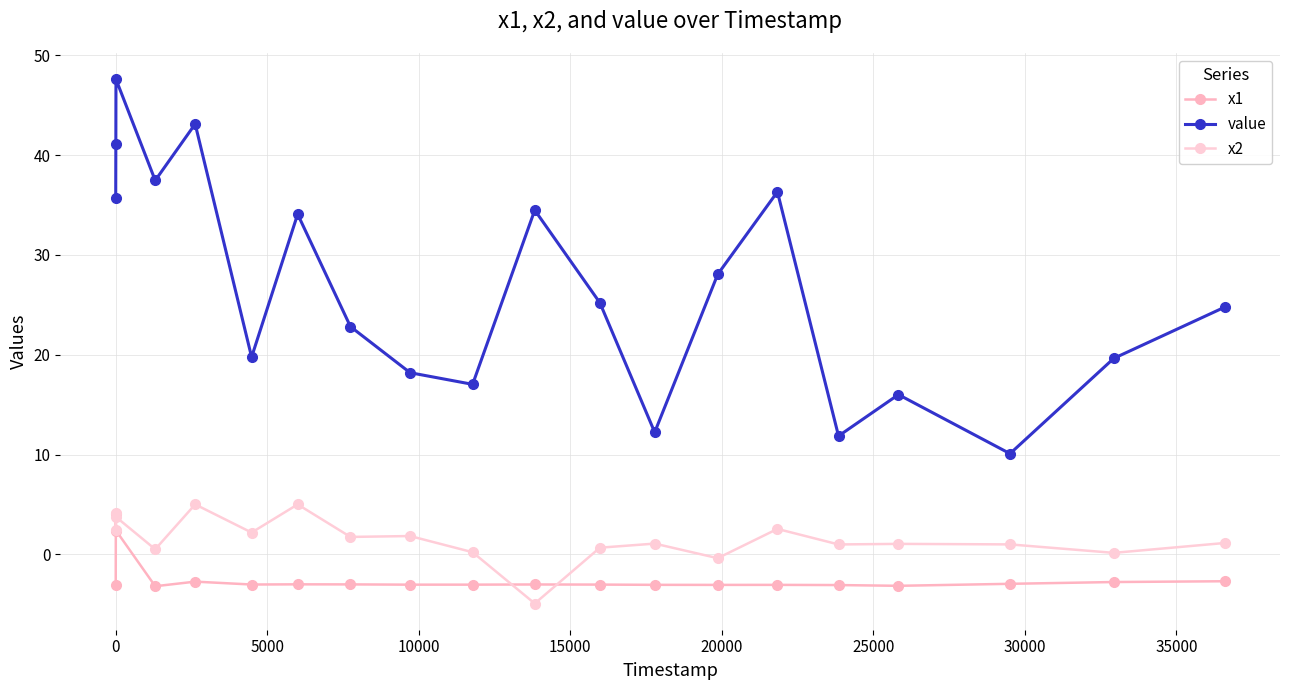

Does the chart have visible grid lines?

Yes